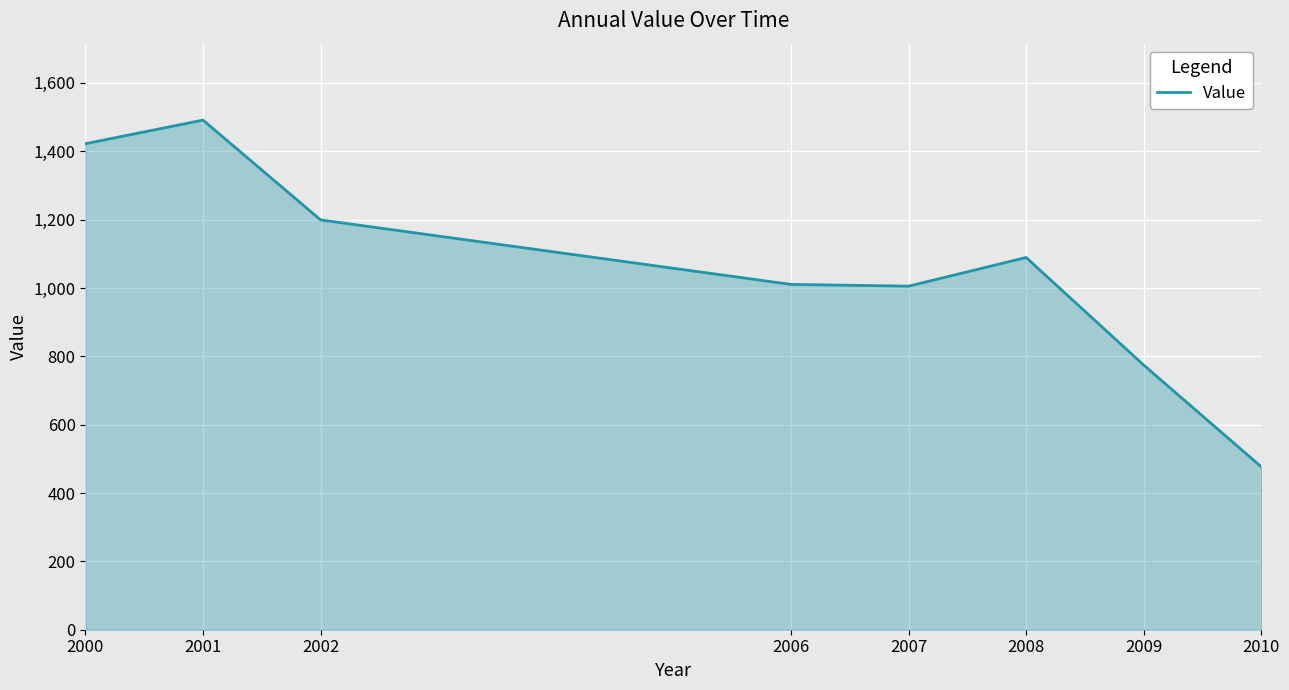

Which category has the lowest value across all series?

2010